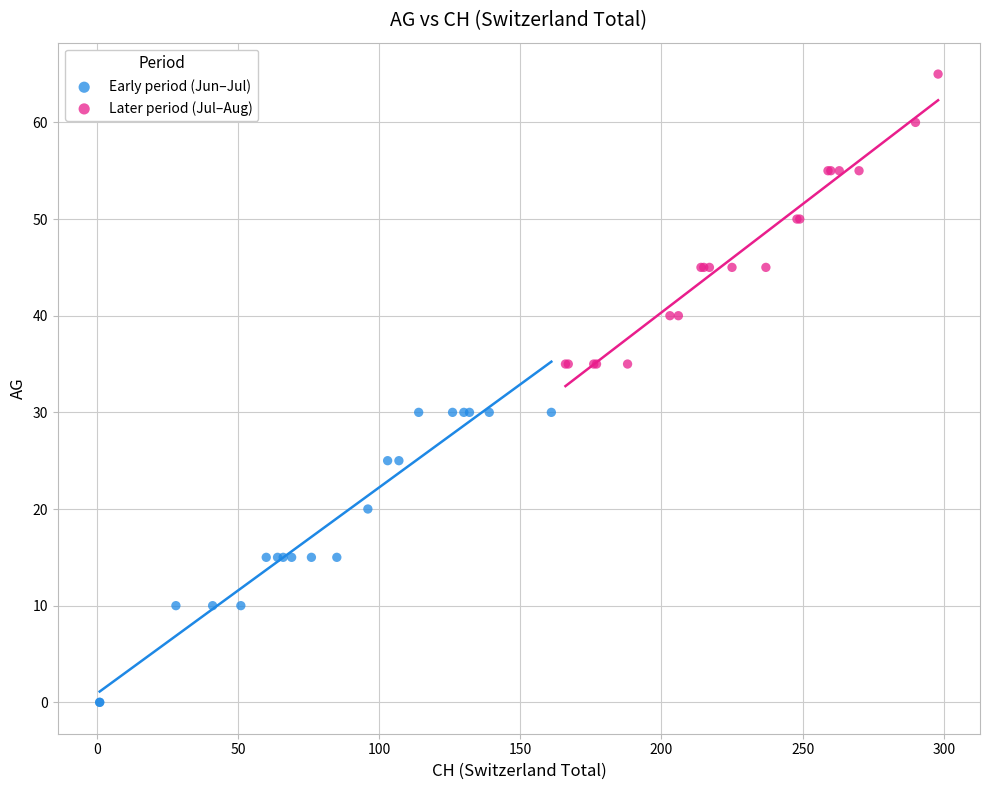

What are all the series names shown in the legend?

Early period (Jun–Jul), Later period (Jul–Aug)